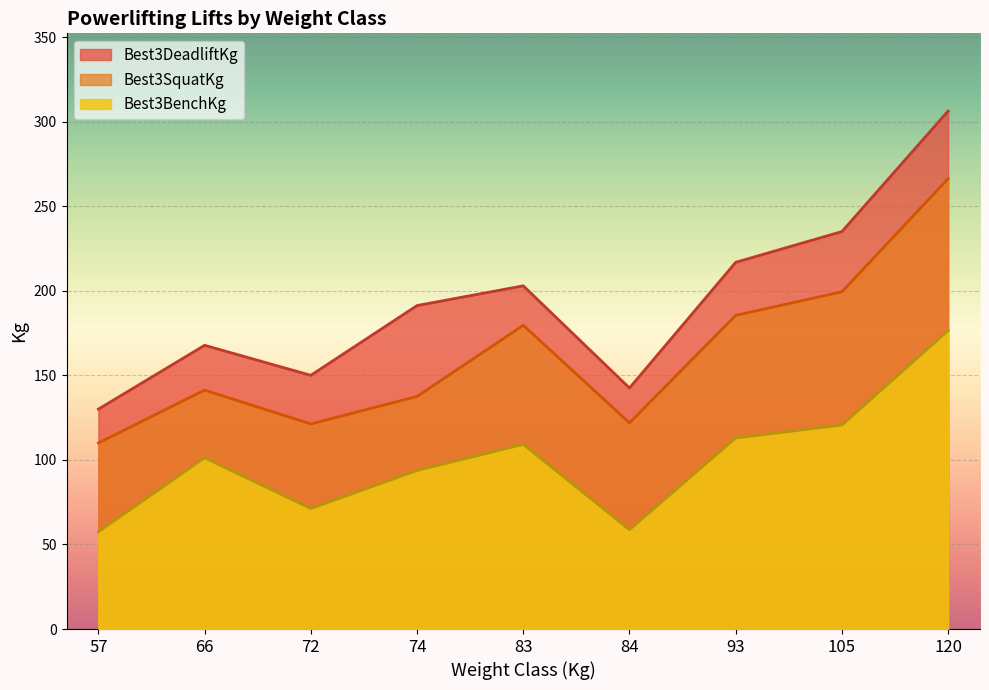

Which label corresponds to the smallest value in the chart?

84